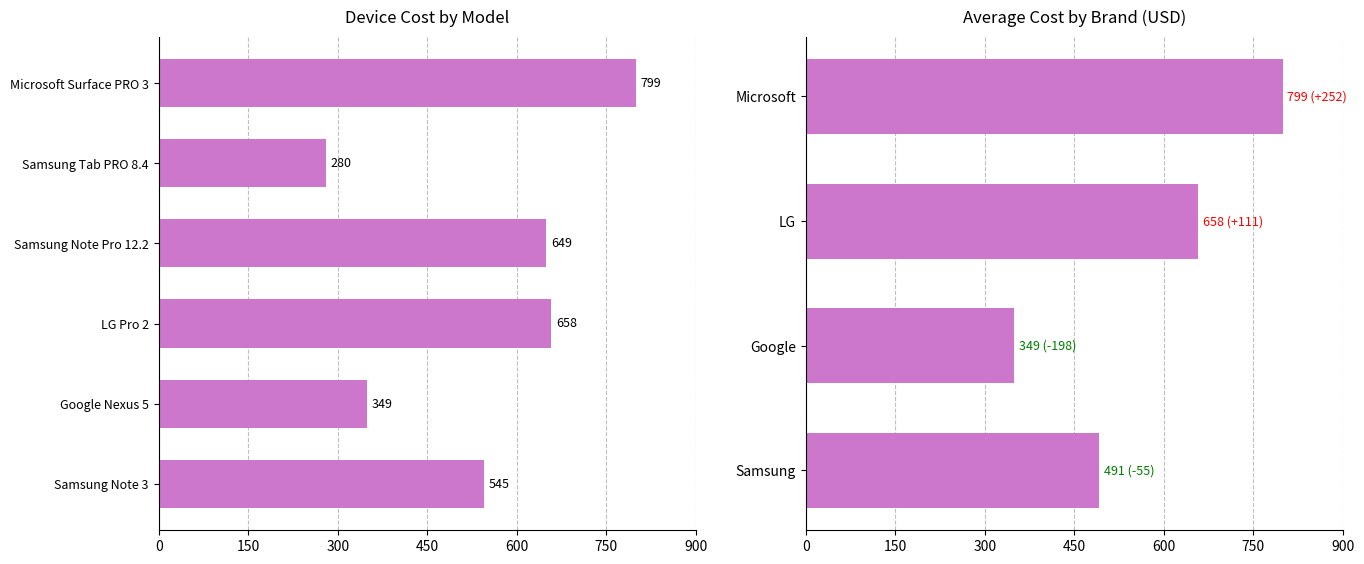

Which has a higher value, Samsung or LG?

LG